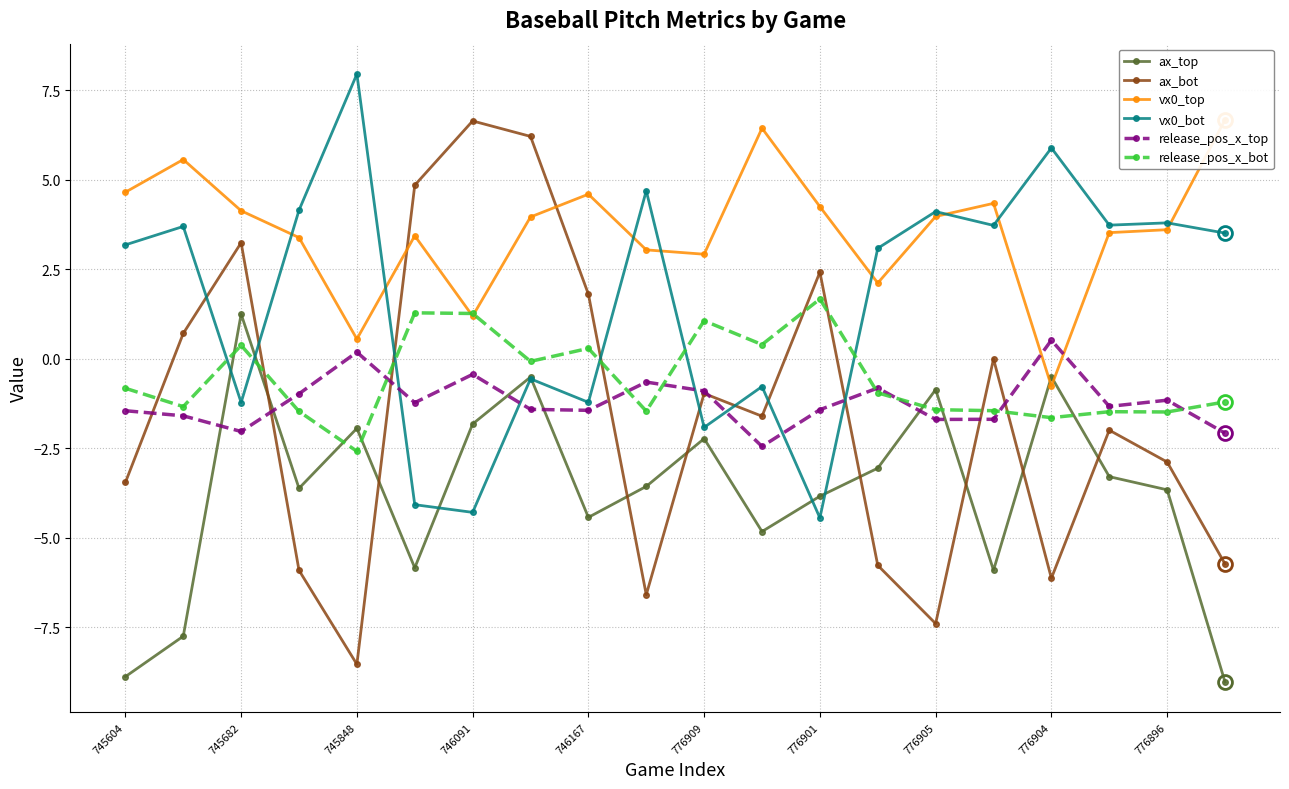

Where is the first local maximum for ax_bot?

745682